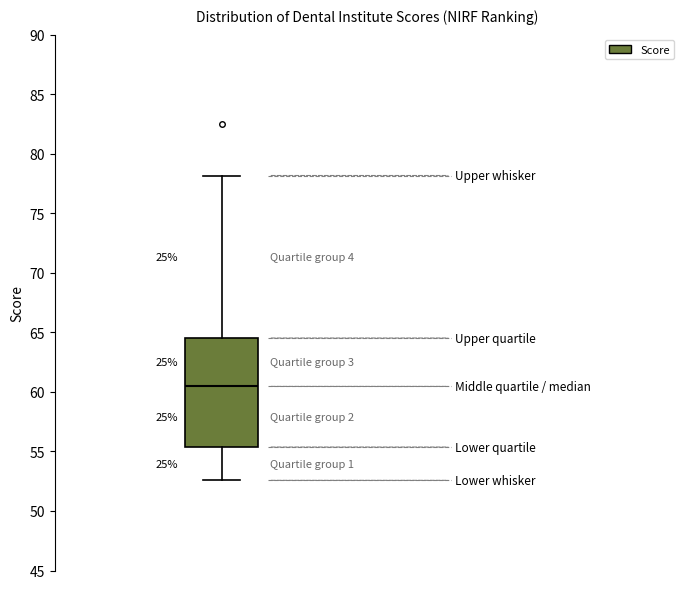

Transcribe this box plot: give where the median line is, the range the box spans, and where the two whiskers end, as read against the y-axis. The values are not printed on the chart, so give them approximately, as read against the axis.

median 60.5, box 55.5 to 64.5, whiskers 52.5 to 78.0